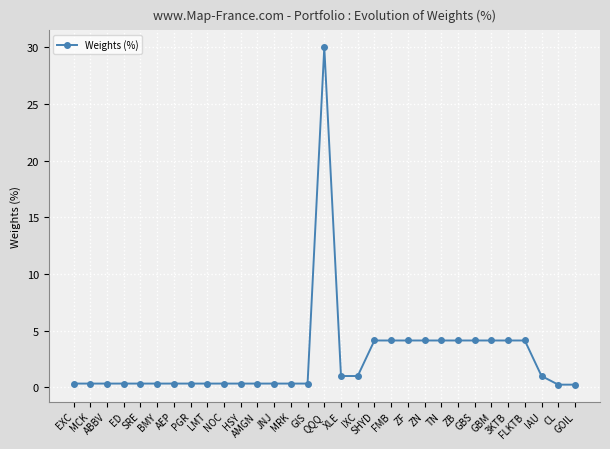

Is it true that the value at GOIL is 0.2?

True